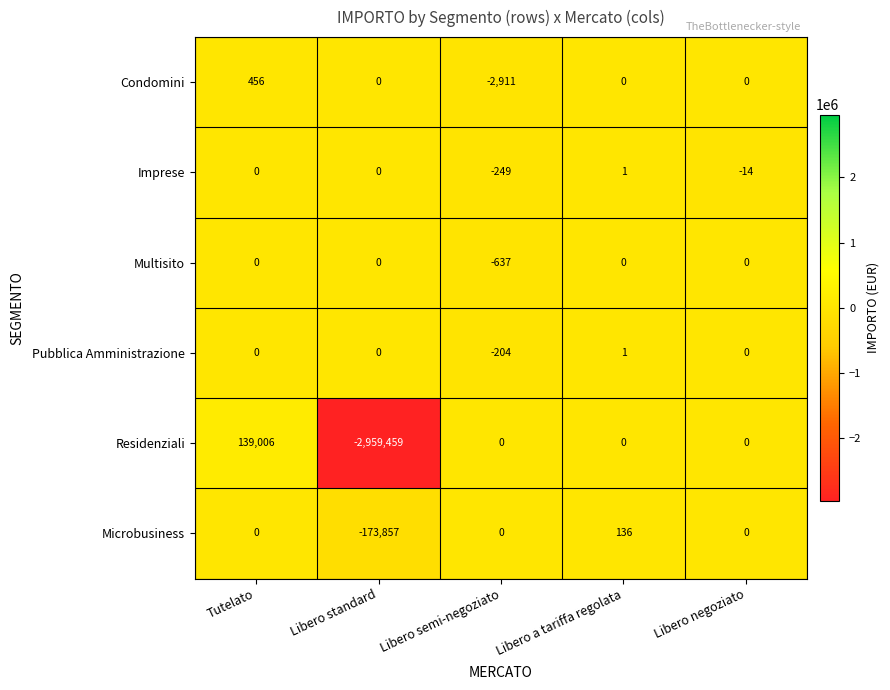

At which label does Imprese reach its minimum?

Libero semi-negoziato